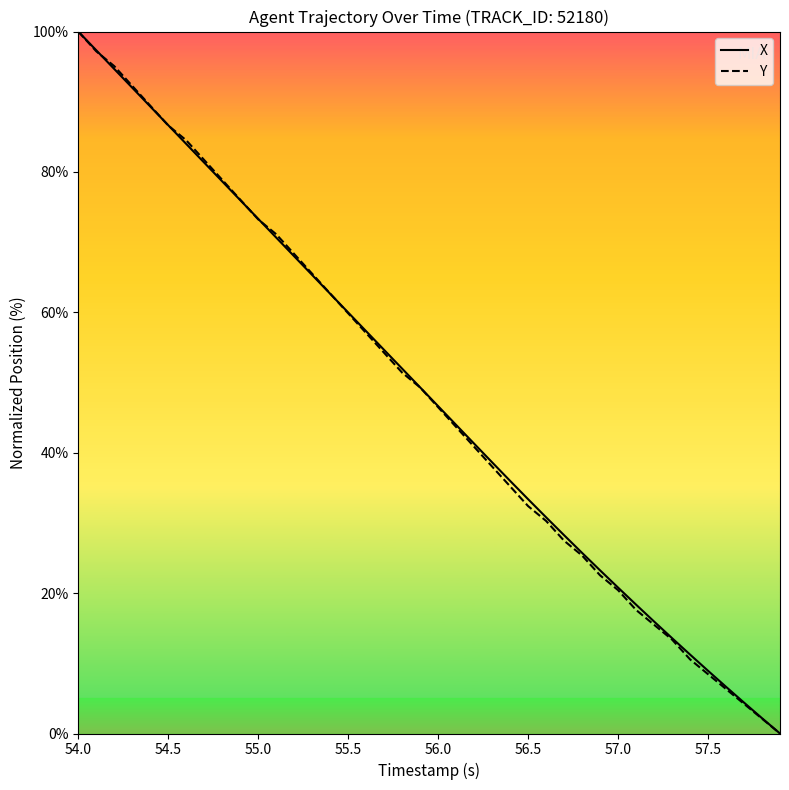

What is the maximum value for Y?

100.0